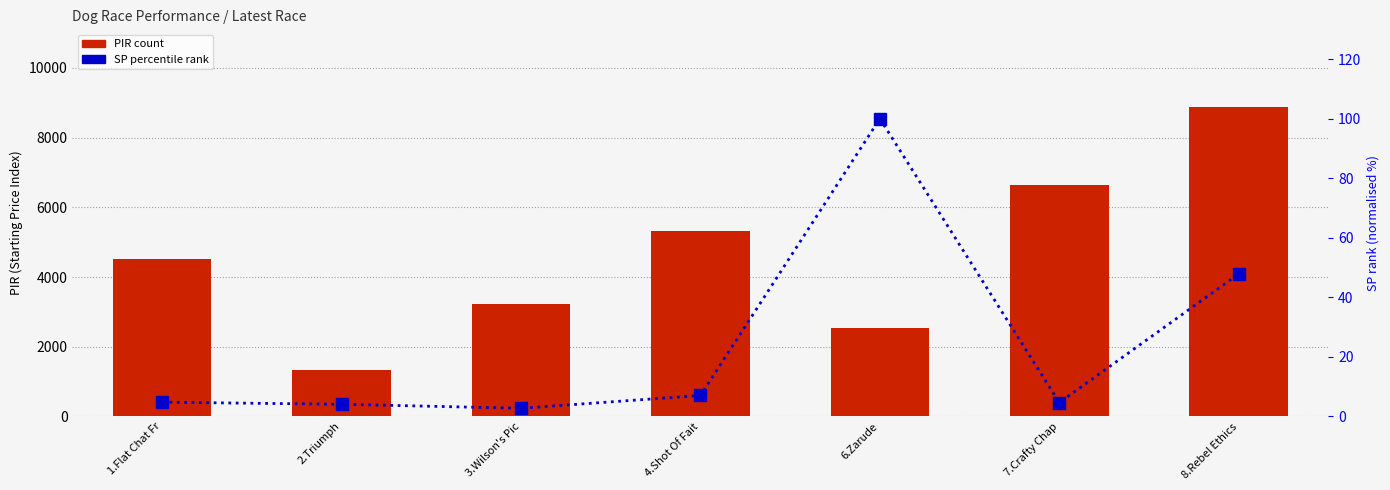

Are the bars grouped side by side (vs. stacked)?

Yes